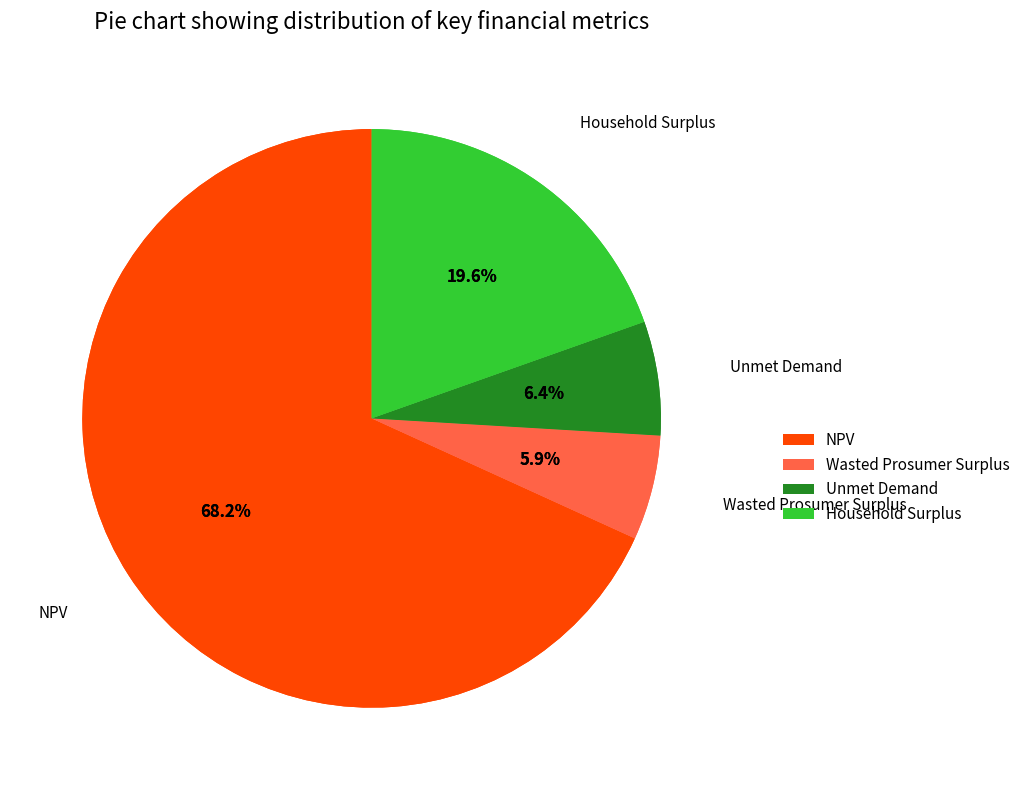

To the nearest percent, what percentage of the pie is Wasted Prosumer Surplus?

6%